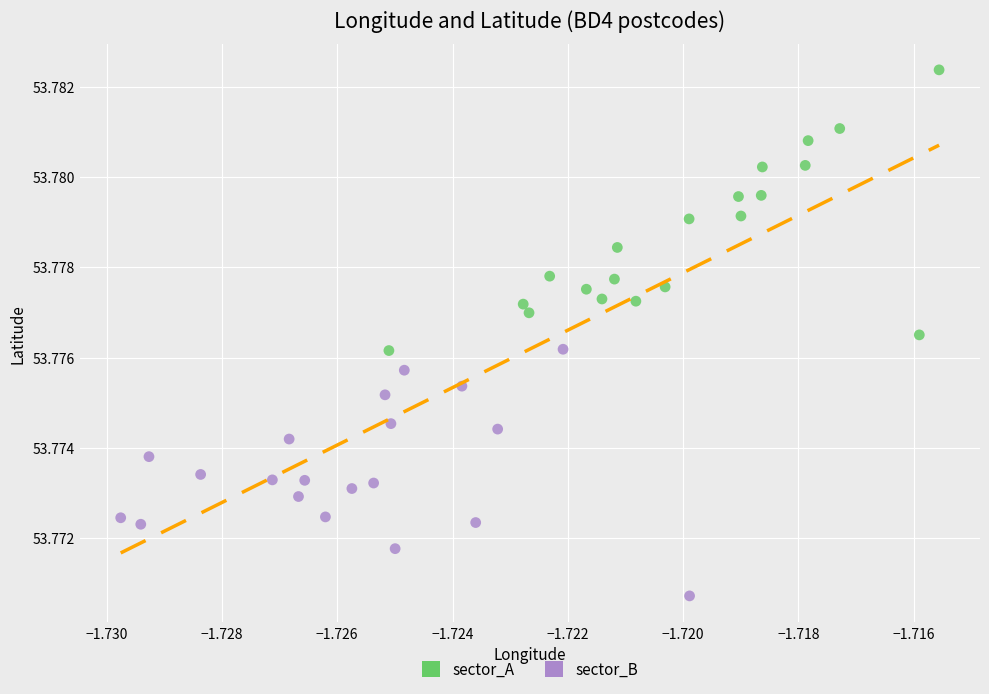

Which series reaches the maximum Y coordinate?

sector_A